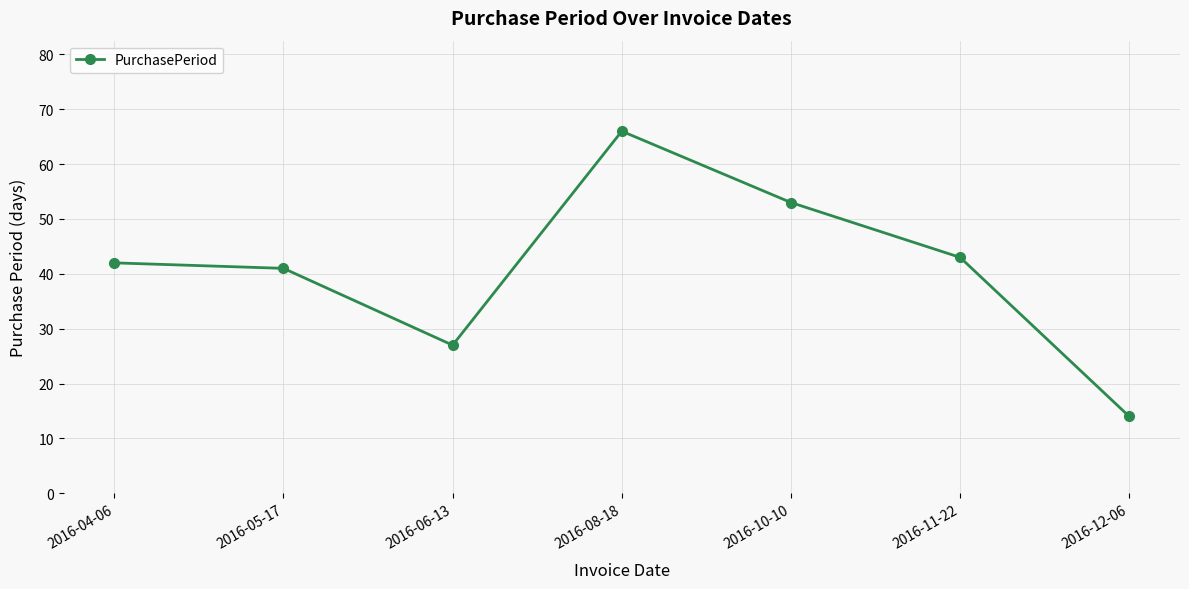

Which category has the highest value across all series?

2016-08-18